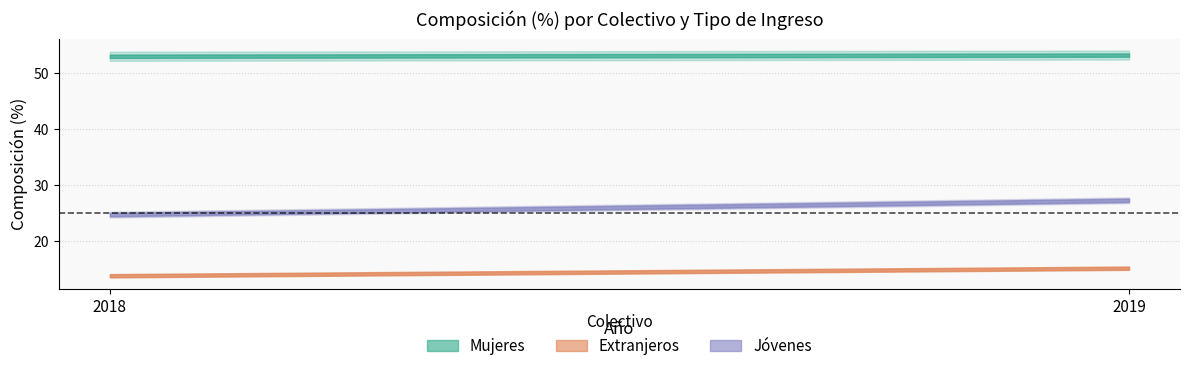

How many data points in Extranjeros_Rentas are above 15?

1